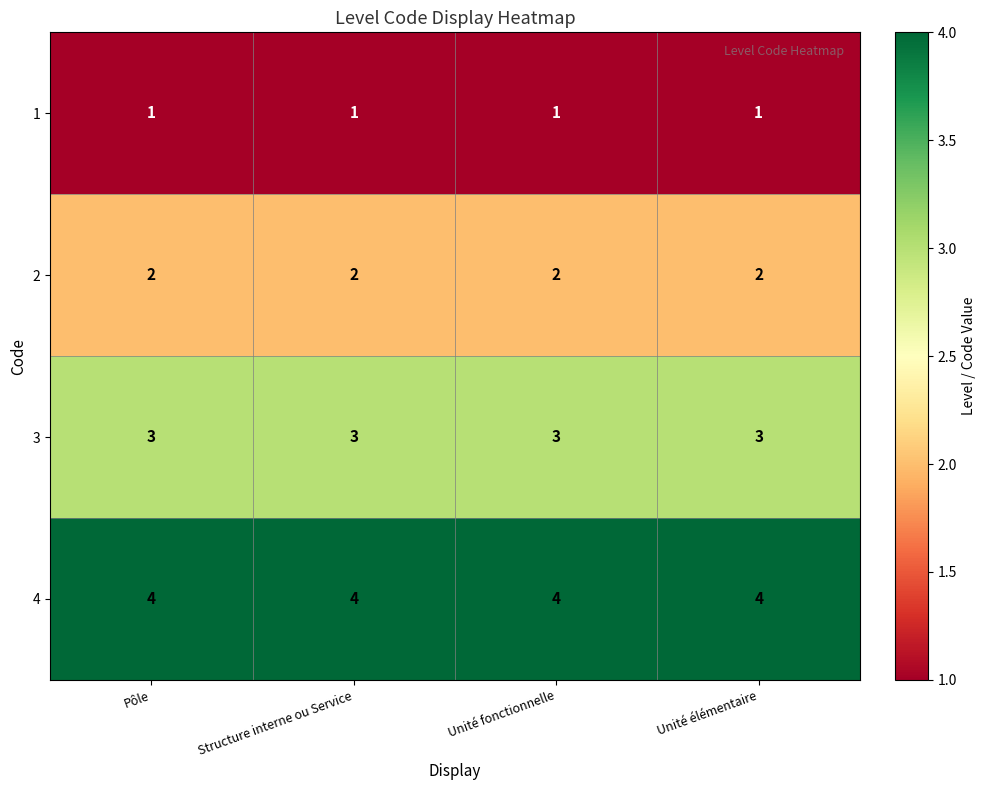

Is the value of 2 at Structure interne ou Service greater than the value of 1 at Unité fonctionnelle?

Yes